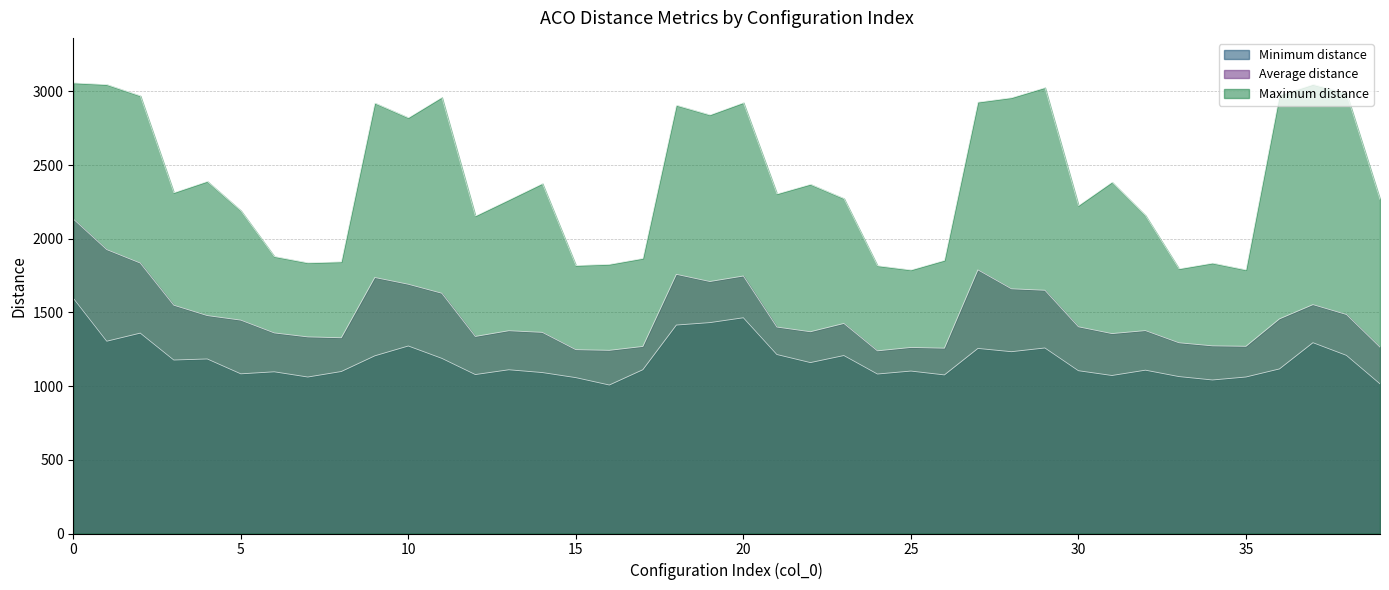

Rank the series by their average value, from highest to lowest.

Maximum distance, Average distance, Minimum distance